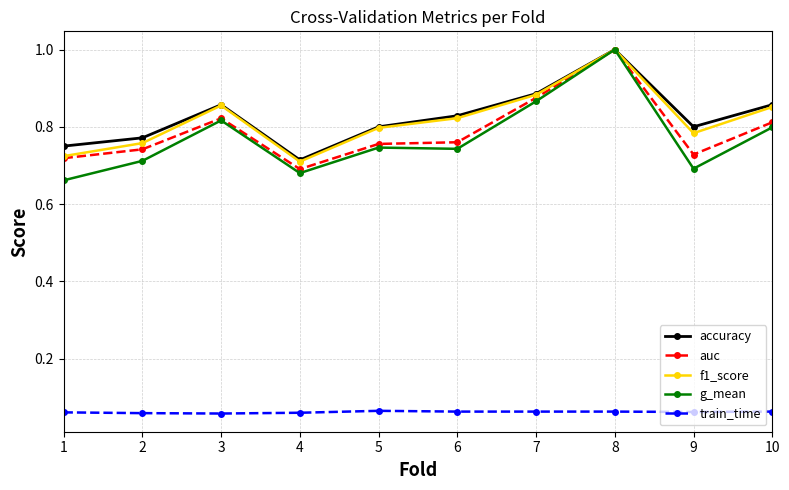

True or false: g_mean and train_time intersect in this chart.

False